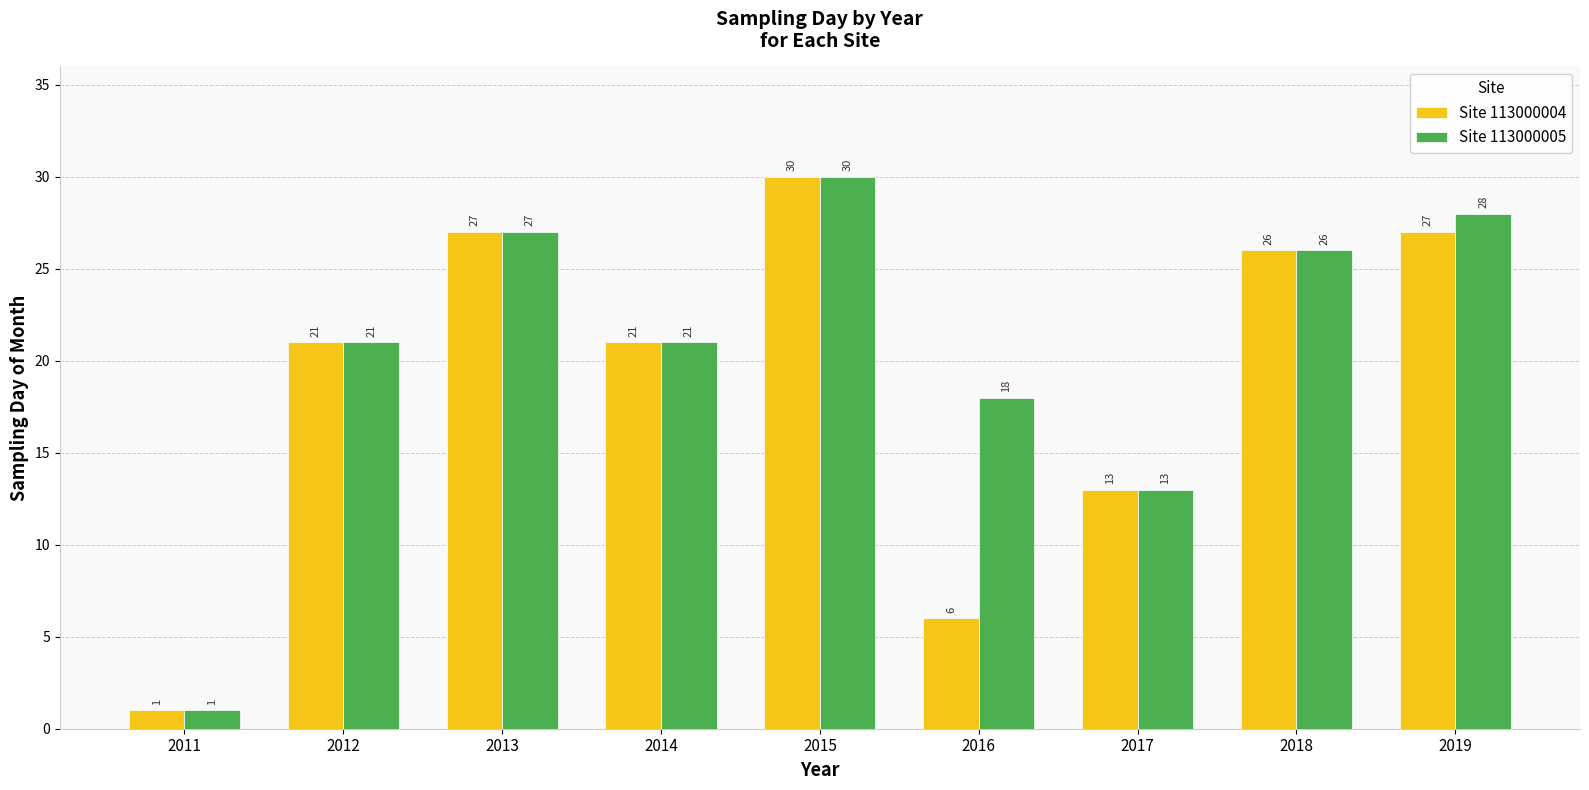

The Site 113000004 series shows 9 at 2015. True or false?

False